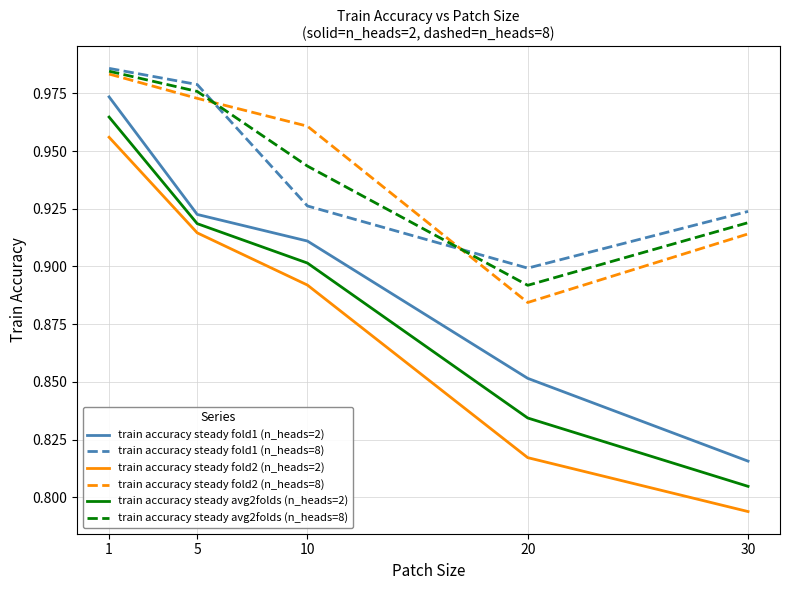

What are all the series names shown in the legend?

train accuracy steady fold1 (n_heads=2), train accuracy steady fold1 (n_heads=8), train accuracy steady fold2 (n_heads=2), train accuracy steady fold2 (n_heads=8), train accuracy steady avg2folds (n_heads=2), train accuracy steady avg2folds (n_heads=8)